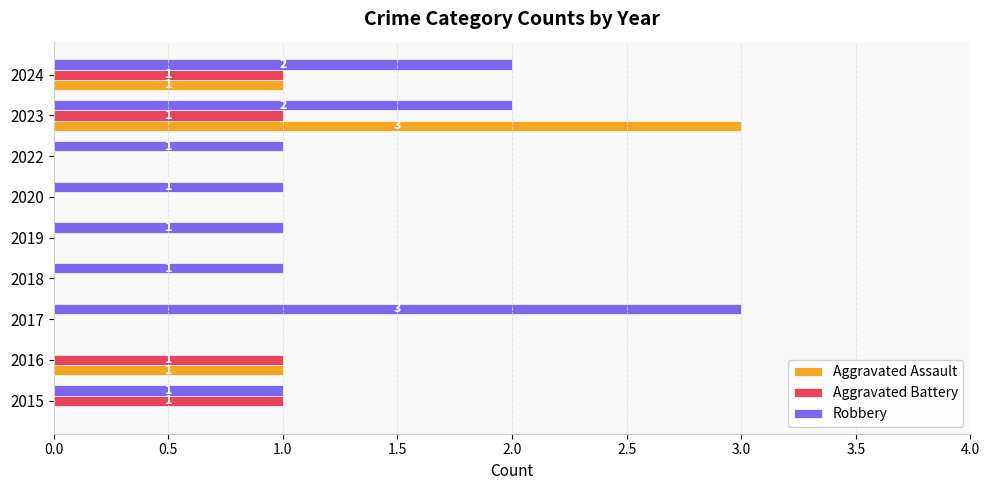

At which category is the sum across all series the highest?

2023